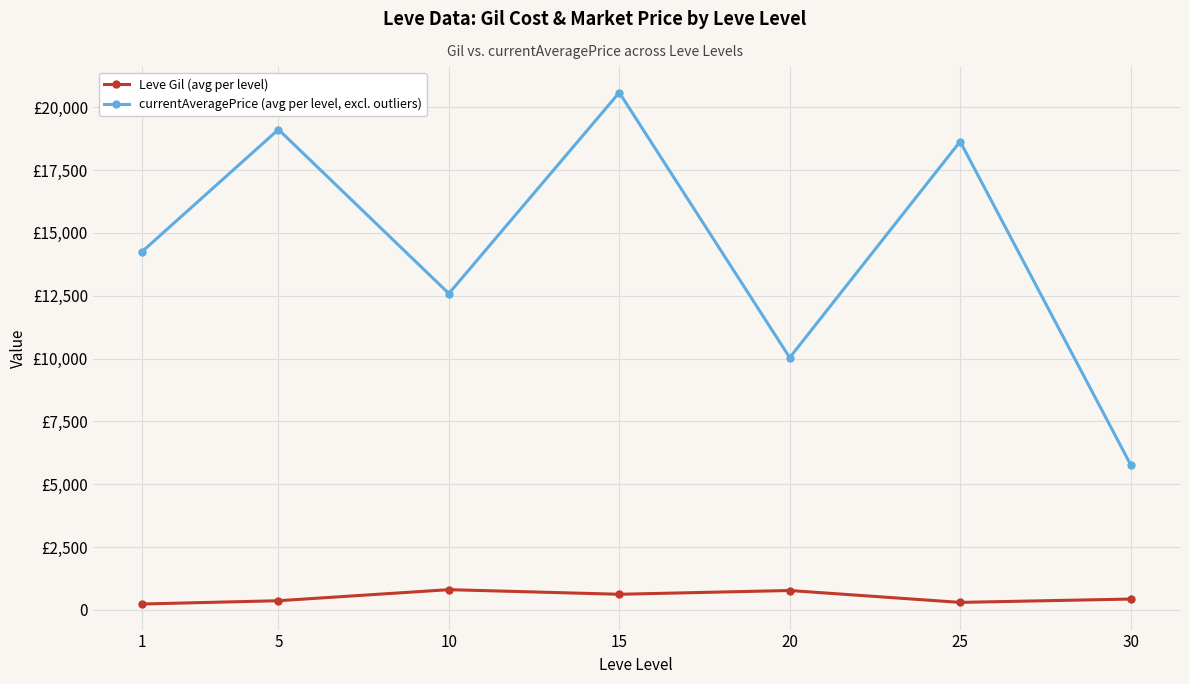

Between 30 and 25, which is larger?

30